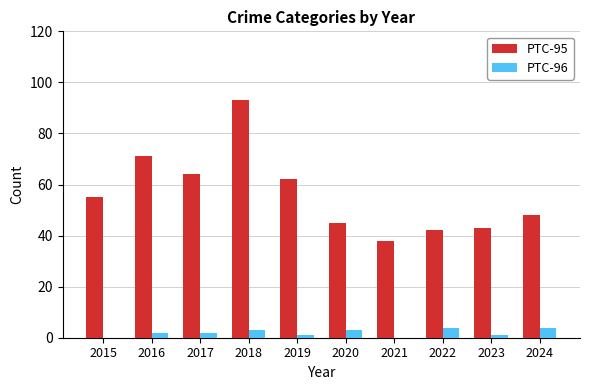

What is the sum of all PTC-95 values?

561